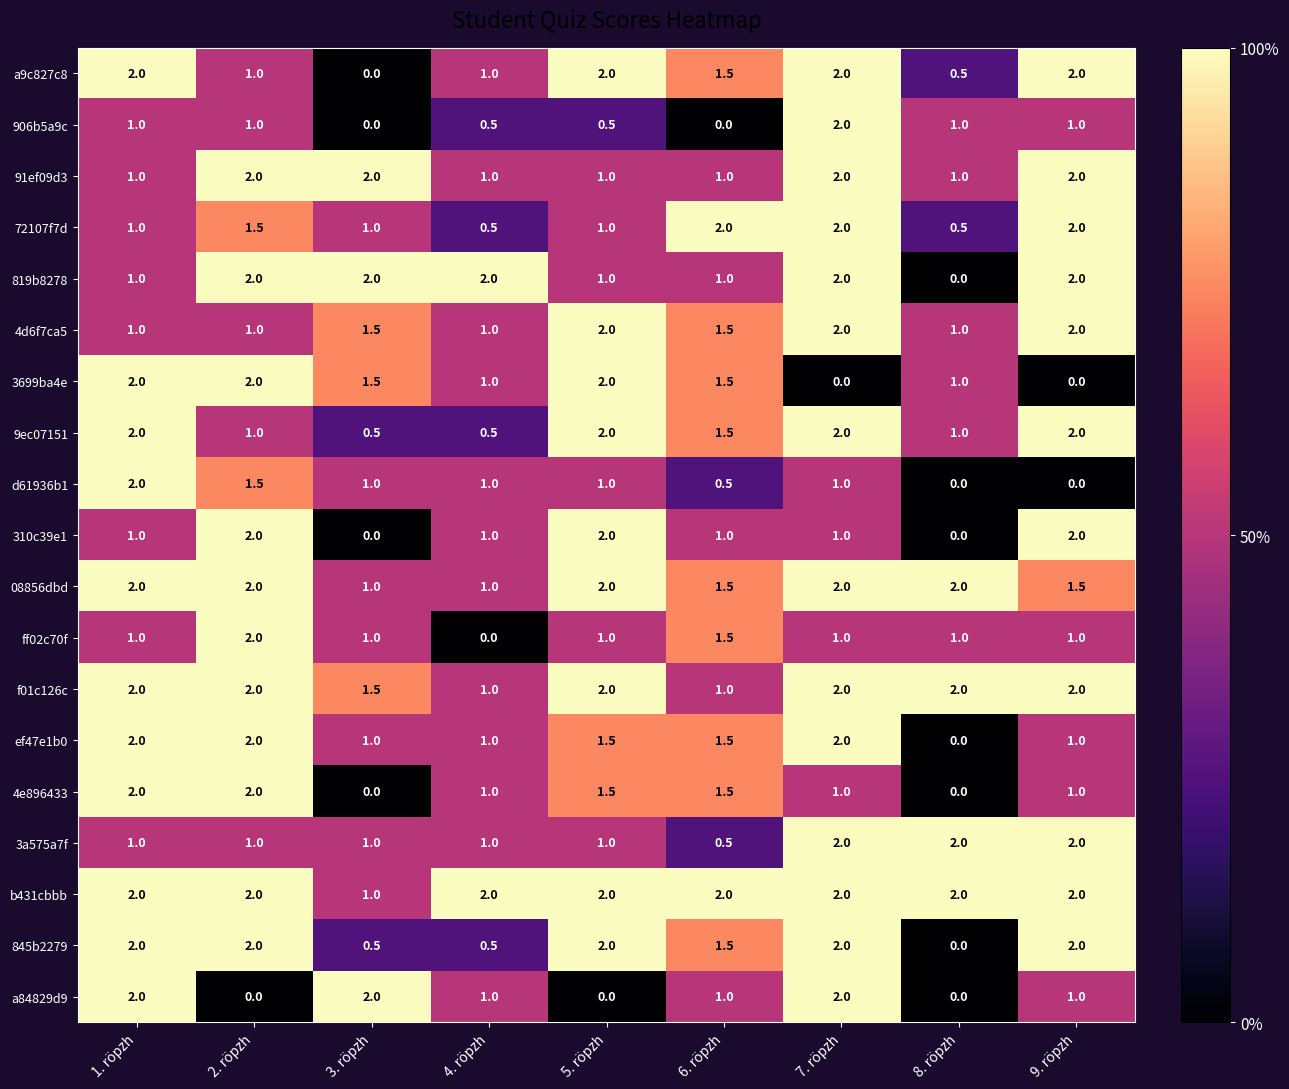

What is the difference between the highest and lowest values at 8. röpzh?

2.0